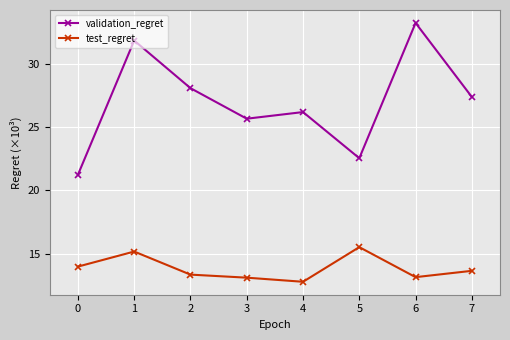

Count the number of data series in this chart.

2